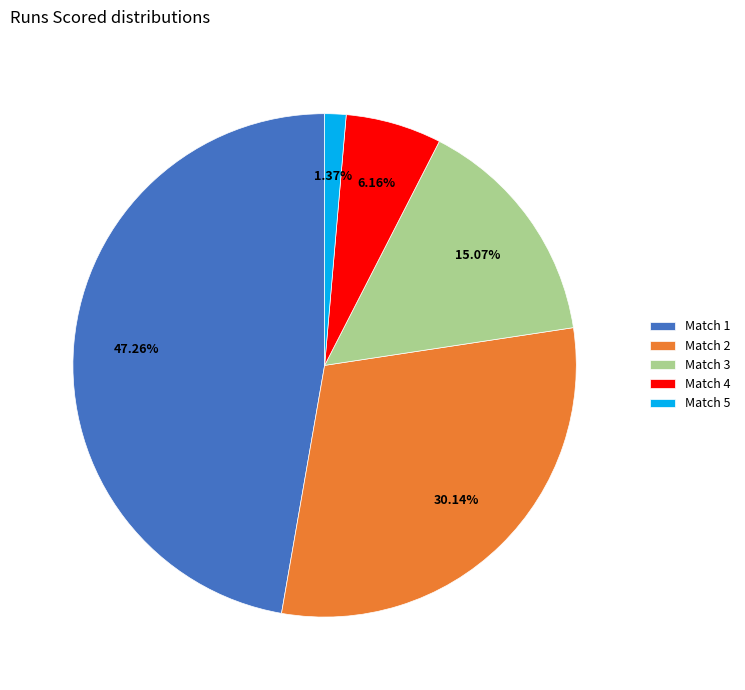

Between Match 3 and Match 1, which is larger?

Match 1